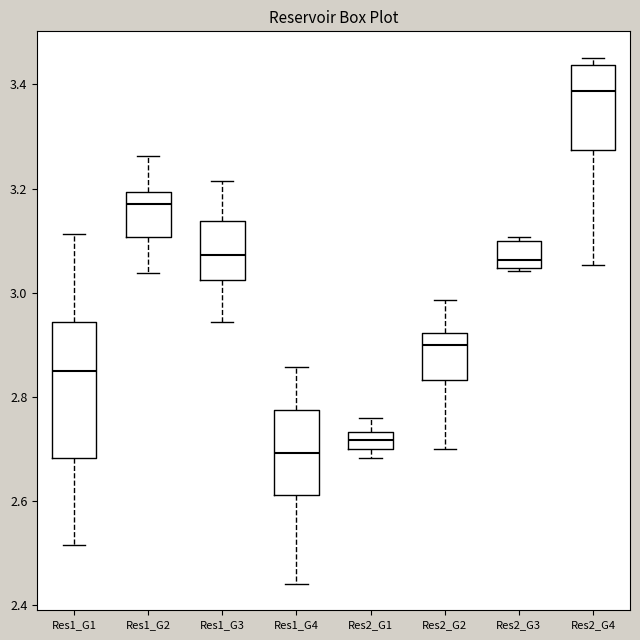

Which box's median line is the lowest?

Res1_G4